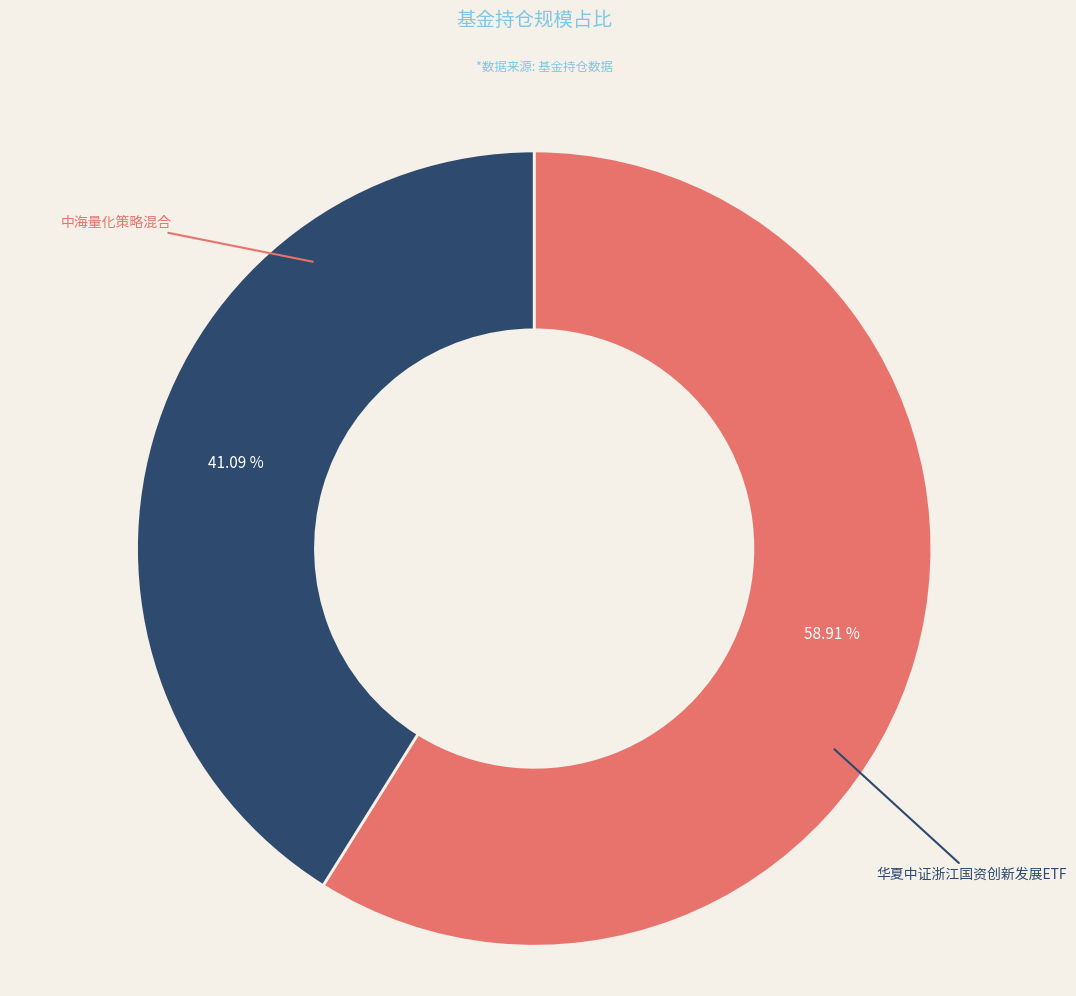

To the nearest percent, what is the difference between the largest and smallest slice percentages?

18%